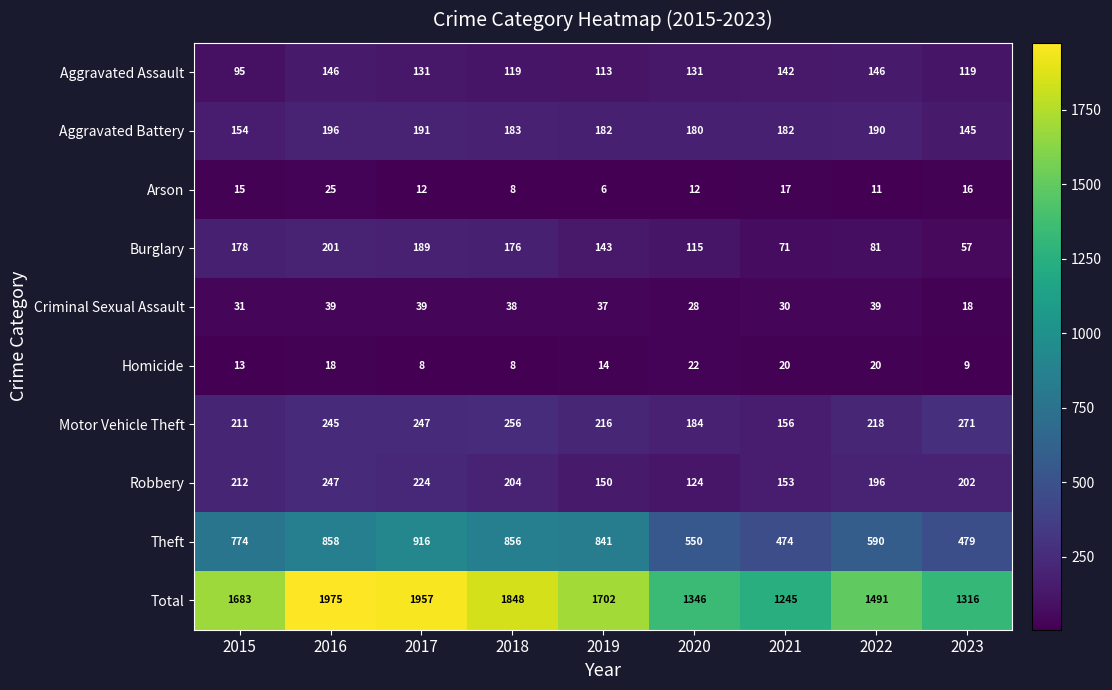

At which category is the sum across all series the highest?

2016